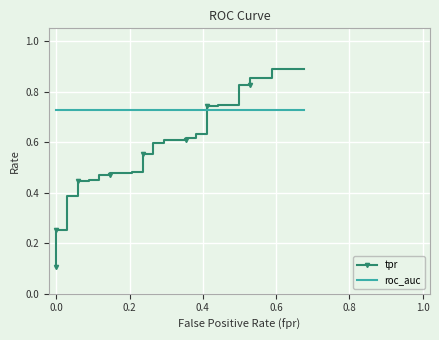

How many distinct data groups are displayed?

2